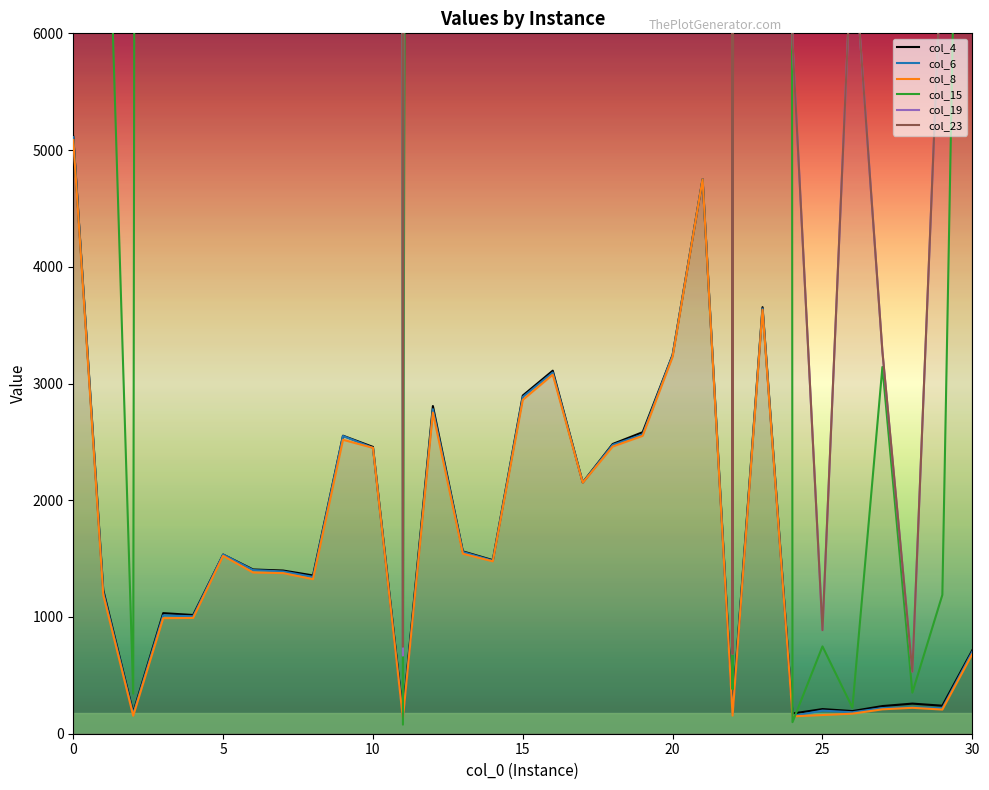

Reading left to right, list all the values displayed in this chart.

col_4: 5115.0	1231.0	181.0	1033.0	1017.0	1535.0	1407.0	1398.0	1356.0	2553.0	2457.0	169.0	2807.0	1562.0	1487.0	2897.0	3110.0	2153.0	2482.0	2583.0	3246.0	4750.0	199.0	3654.0	173.0	211.0	194.0	237.0	258.0	240.0	715.0
col_6: 5111.0	1212.0	168.0	1014.0	1006.0	1535.0	1402.0	1390.0	1343.0	2551.0	2449.0	141.0	2780.0	1557.0	1482.0	2885.0	3094.0	2151.0	2475.0	2564.0	3243.0	4750.0	171.0	3642.0	152.0	198.0	184.0	220.0	226.0	219.0	702.0
col_8: 5086.0	1191.0	154.0	990.0	992.0	1524.0	1381.0	1376.0	1324.0	2518.0	2449.0	131.0	2751.0	1542.0	1477.0	2860.0	3076.0	2150.0	2460.0	2552.0	3229.0	4749.0	155.0	3632.0	149.0	160.0	172.0	209.0	222.0	207.0	683.0
col_15: 391810.0	8682.0	343.0	167455.0	34943.0	191783.0	46227.0	93550.0	223991.0	78975.0	230526.0	78.0	113612.0	274431.0	262745.0	321030.0	330588.0	251611.0	197492.0	242065.0	309715.0	337806.0	381.0	380082.0	99.0	748.0	223.0	3142.0	352.0	1189.0	15047.0
col_19: 284282.0	10295.0	8681.0	292458.0	75634.0	274485.0	48830.0	149187.0	279528.0	124484.0	349693.0	669.0	379034.0	352392.0	347328.0	391639.0	386736.0	417729.0	352015.0	433076.0	403883.0	428650.0	683.0	490597.0	5932.0	887.0	6880.0	3275.0	531.0	6879.0	33344.0
col_23: 328678.0	10295.0	8681.0	292458.0	75634.0	314032.0	48830.0	149187.0	313384.0	124484.0	439033.0	745.0	379034.0	352392.0	329060.0	374281.0	362386.0	417729.0	352015.0	410623.0	388750.0	380630.0	683.0	490597.0	5932.0	887.0	6880.0	3275.0	531.0	6879.0	33344.0